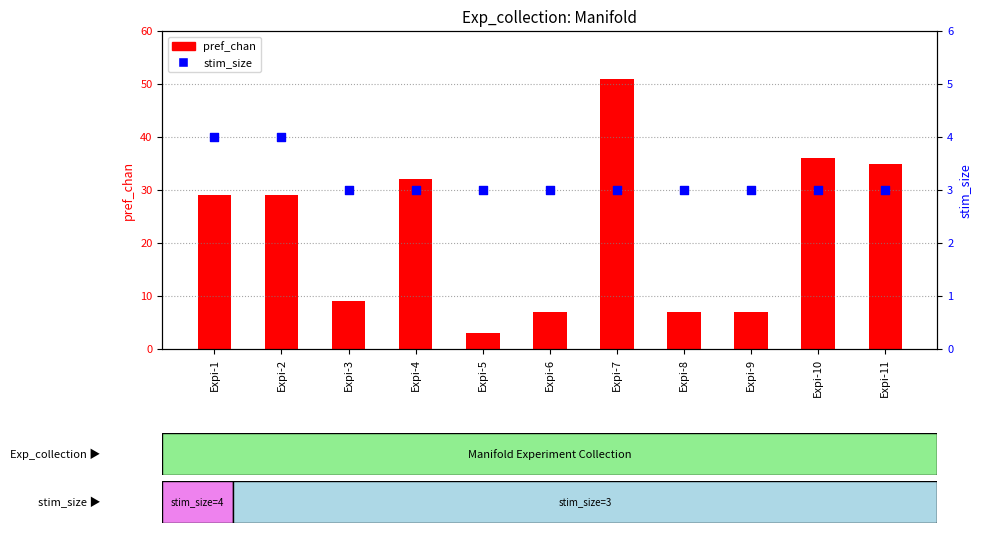

Which series reaches the minimum Y coordinate?

pref_chan